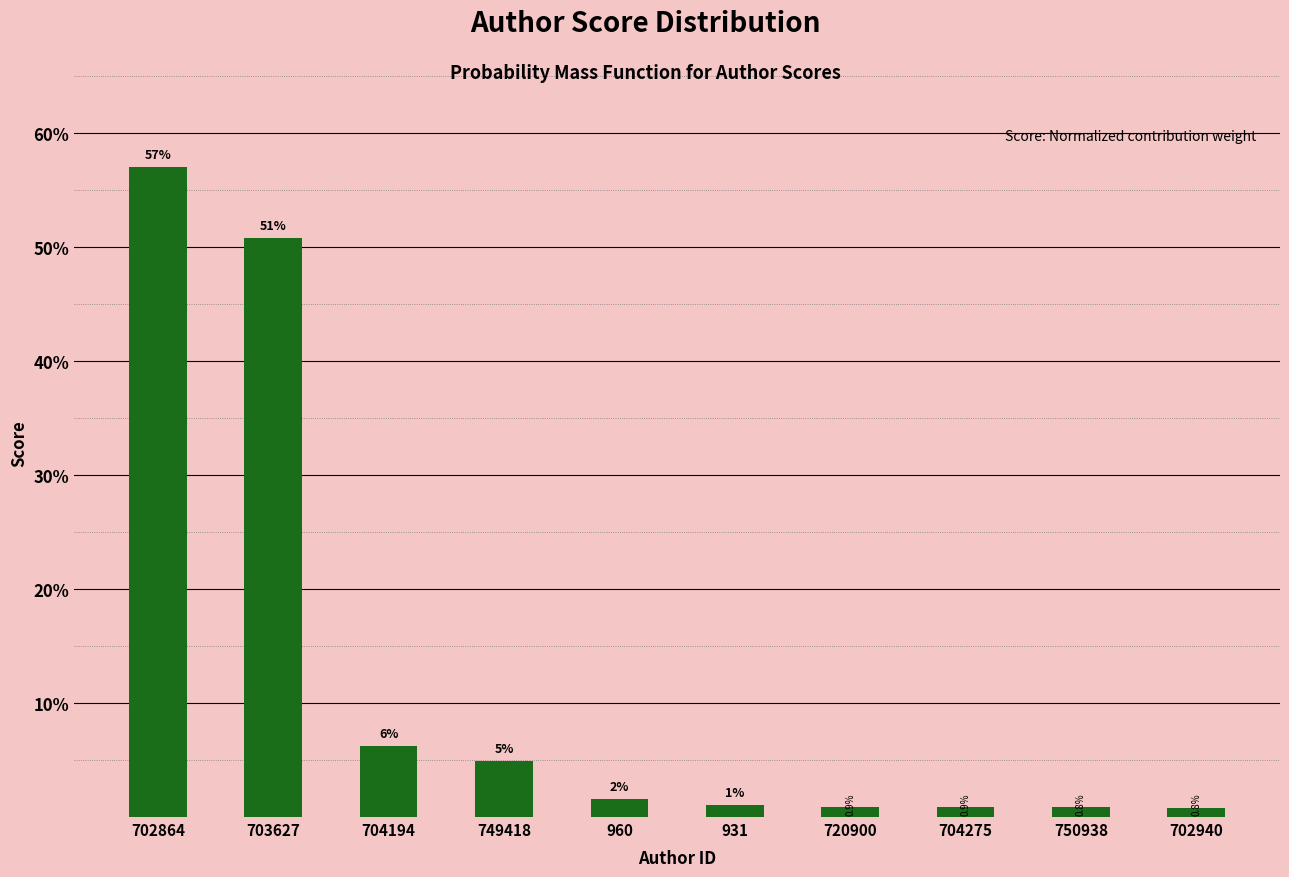

Does the chart contain any negative values?

No